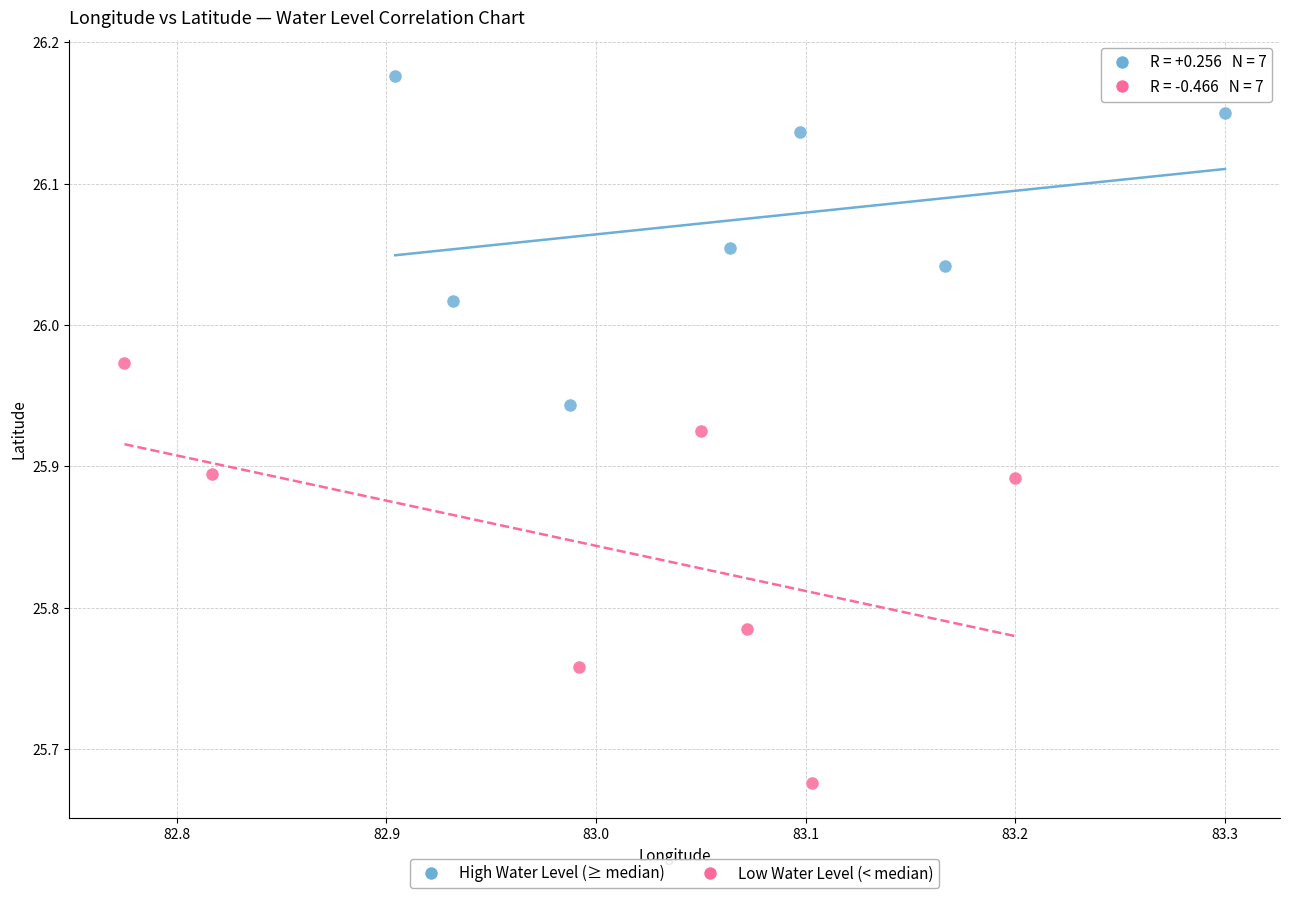

Which series contains the highest Y value?

High Water Level (≥ median)